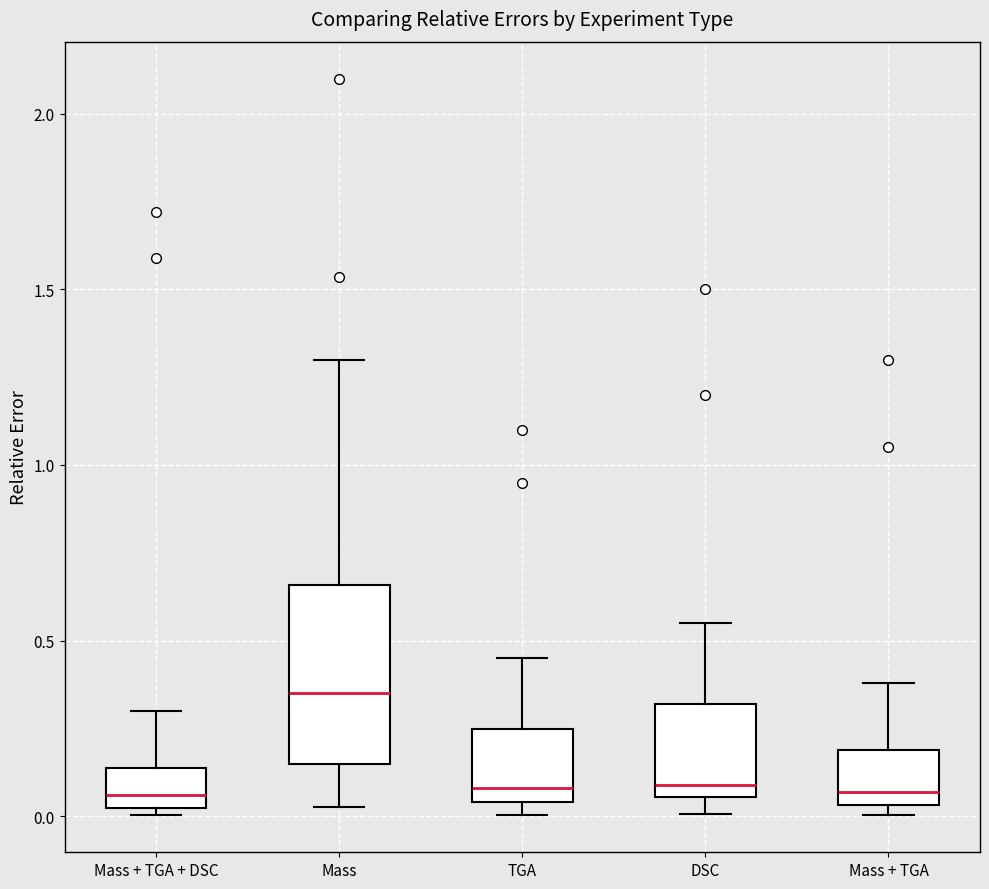

Reading left to right, read every box against the y-axis: the position of its median line, the range the box covers, and the ends of its whiskers. The values are not printed on the chart, so give them approximately, as read against the axis.

Mass + TGA + DSC: median 0.05, box 0.00 to 0.15, whiskers 0.00 (just below the box's lower edge) to 0.30
Mass: median 0.35, box 0.15 to 0.65, whiskers 0.05 to 1.30
TGA: median 0.10, box 0.05 to 0.25, whiskers 0.00 to 0.45
DSC: median 0.10, box 0.05 to 0.30, whiskers 0.00 to 0.55
Mass + TGA: median 0.05 (just above the box's lower edge), box 0.05 to 0.20, whiskers 0.00 to 0.40